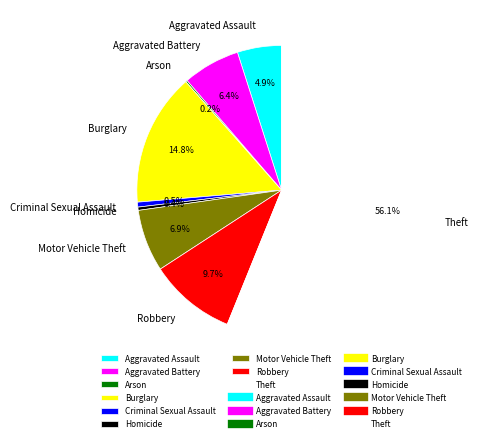

Approximately how many times larger is the value at Theft compared to Robbery?

5.8